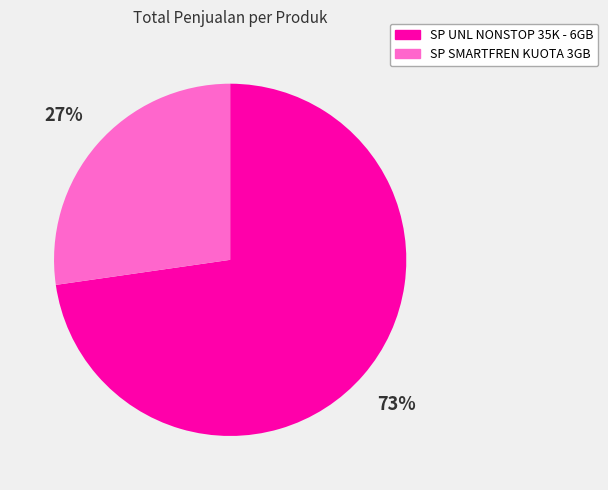

What percentage is the SP UNL NONSTOP 35K - 6GB slice, to the nearest percent?

73%